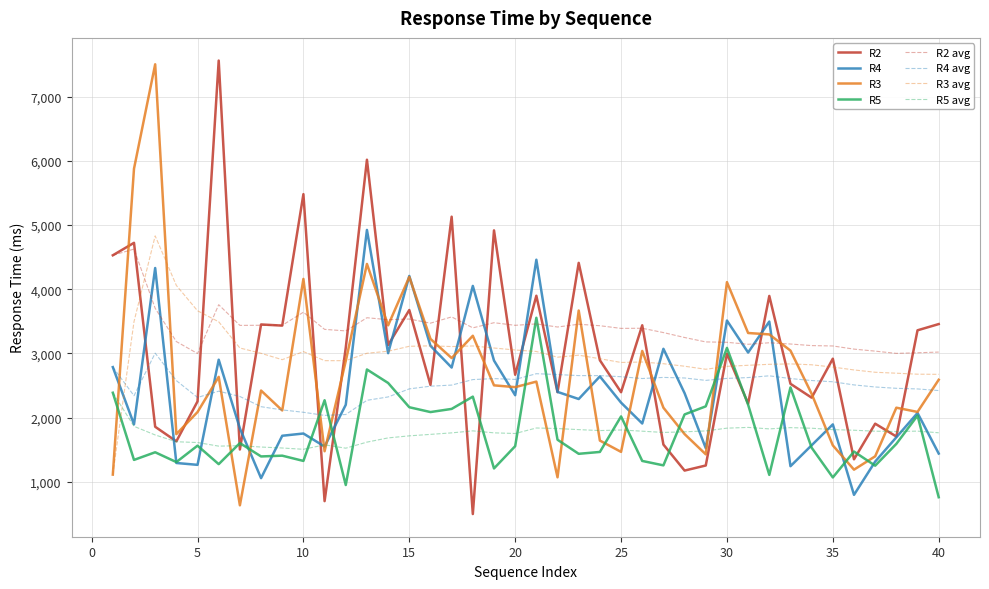

What is the maximum value shown in the chart?

7561.0